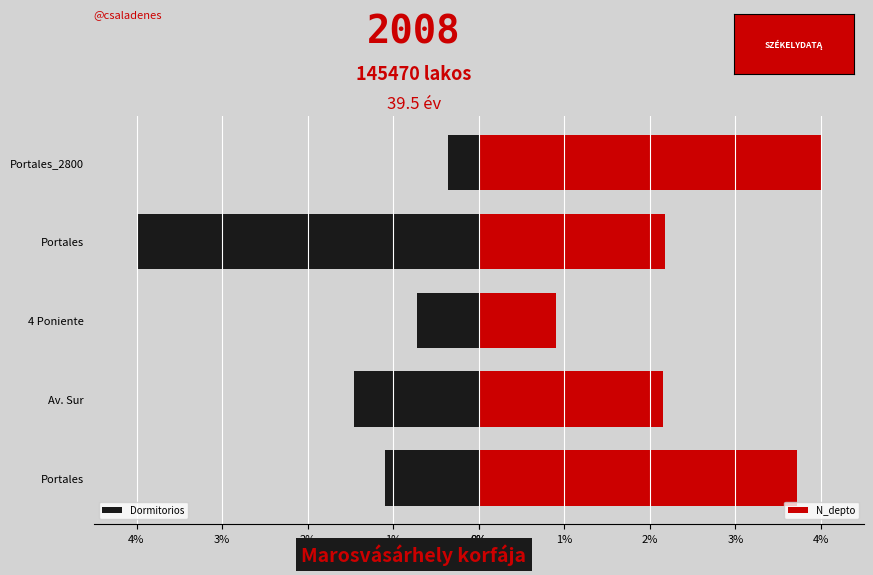

Is it true that Dormitorios equals 0.1 at Portales_2800?

False